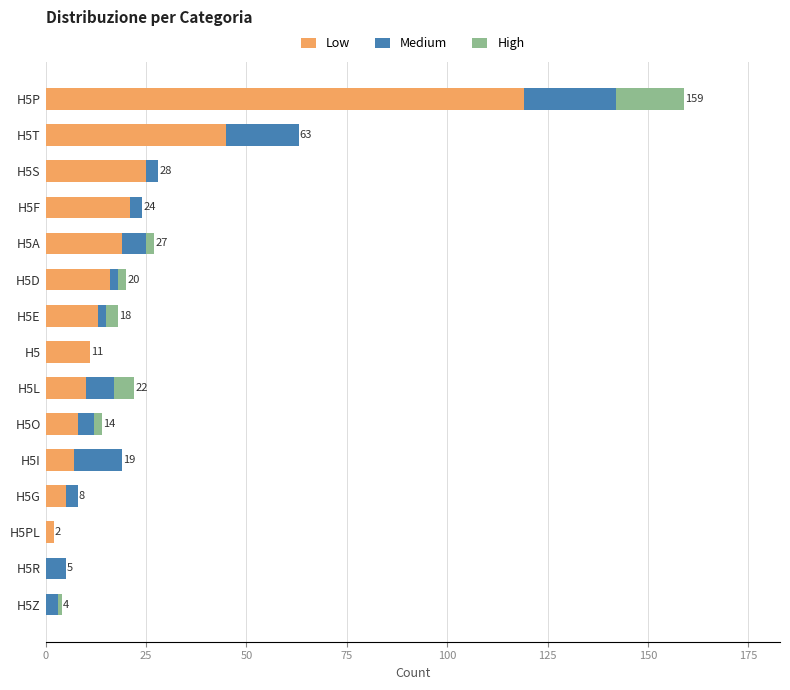

At which label does Low reach its peak?

H5P